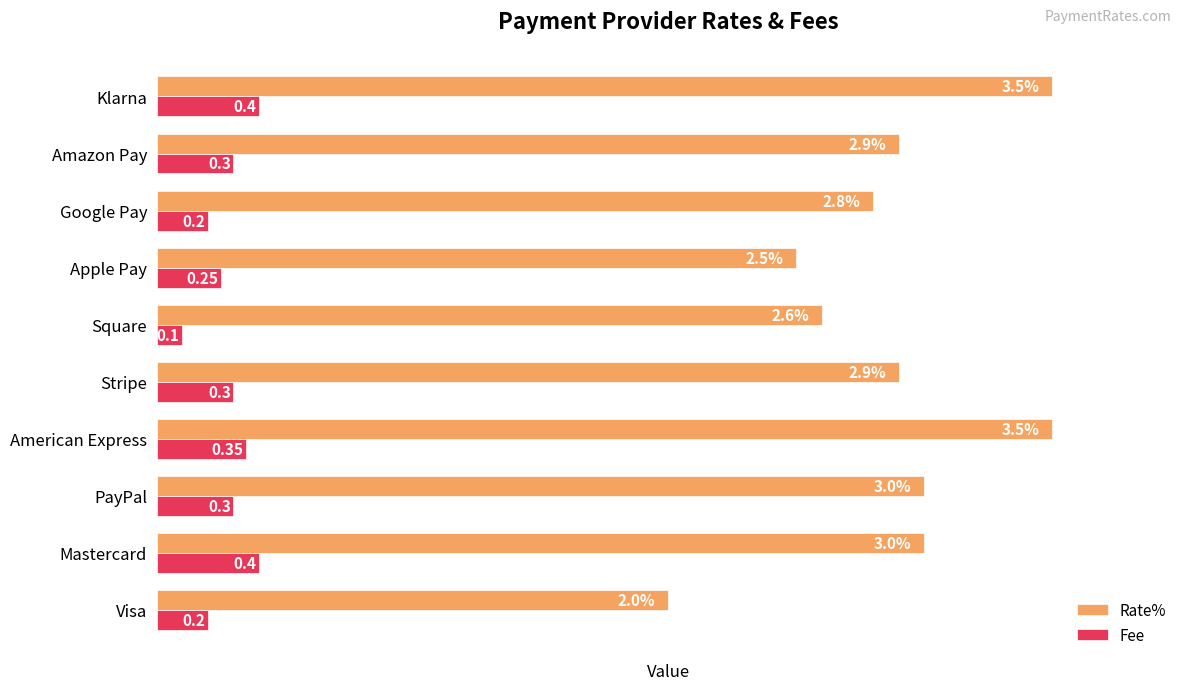

Which category has the lowest value in the Fee series?

Square